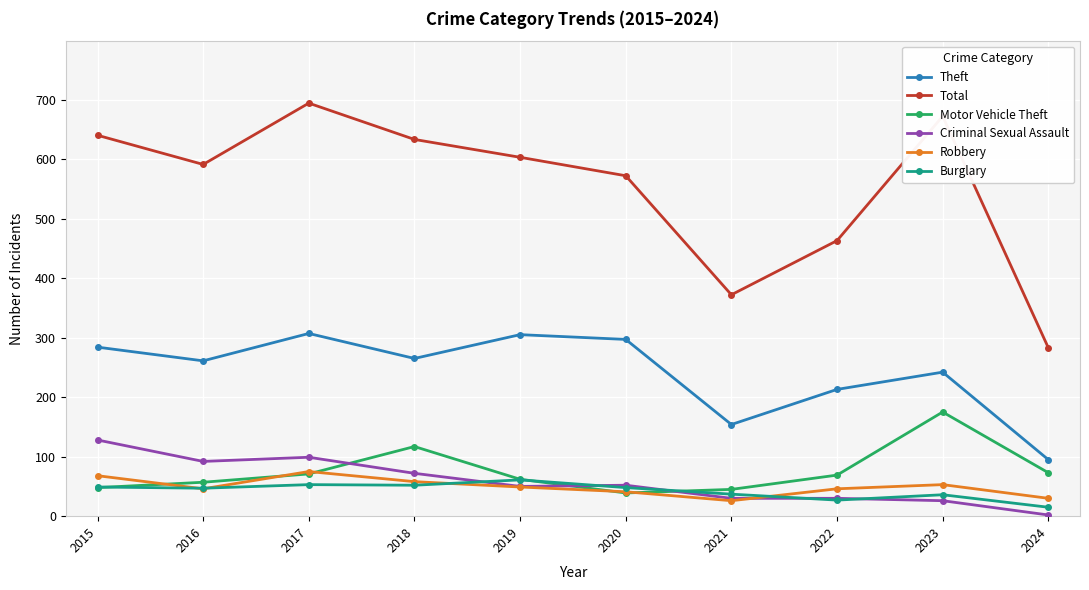

Rank the categories by Total value from highest to lowest.

2017, 2023, 2015, 2018, 2019, 2016, 2020, 2022, 2021, 2024